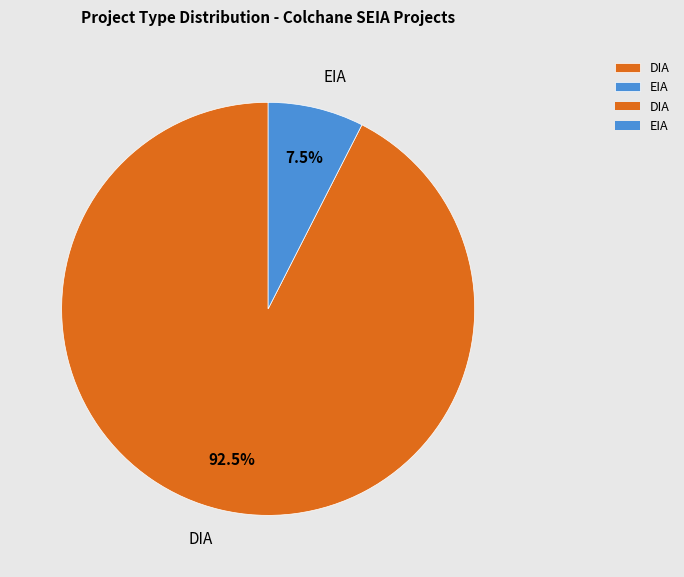

Does any single category account for the majority?

Yes